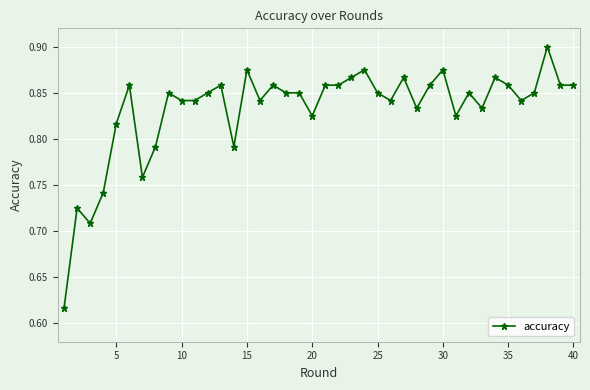

Does the chart have visible grid lines?

Yes